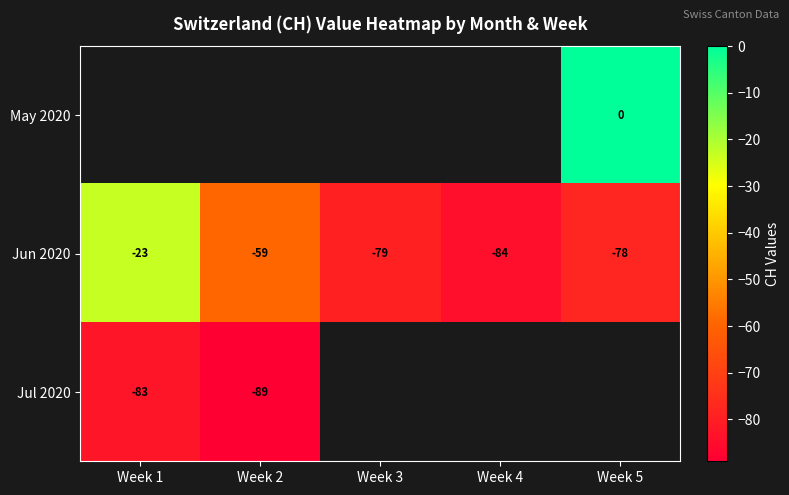

Is it true that Jul 2020 equals -130 at Week 2?

False